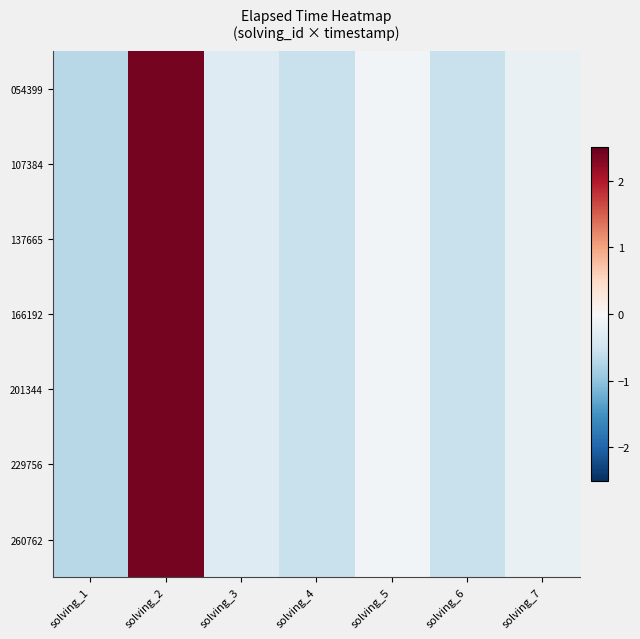

List the series in order of their peak value, highest first.

107384, 054399, 137665, 166192, 201344, 229756, 260762